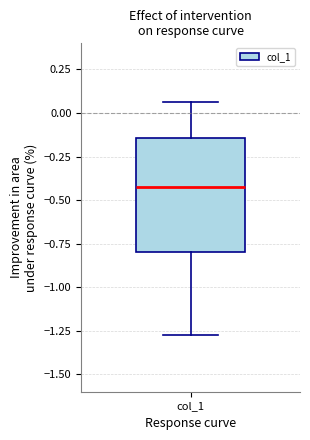

Where does the median line of the box for col_1 sit on the y-axis? The values are not printed on the chart, so give them approximately, as read against the axis.

-0.40